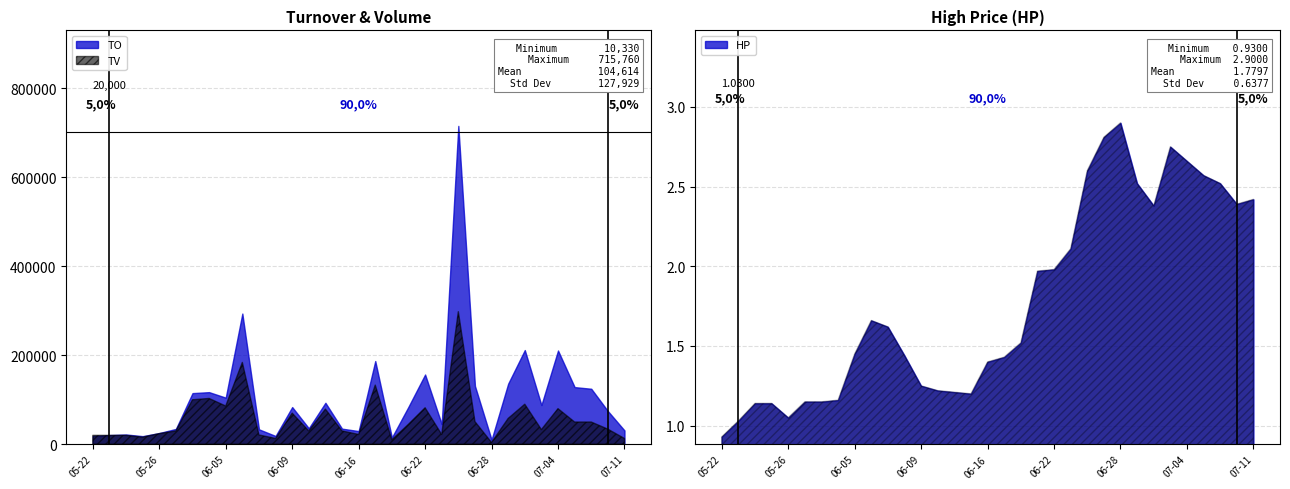

True or false: TO and TV cross at least once.

True